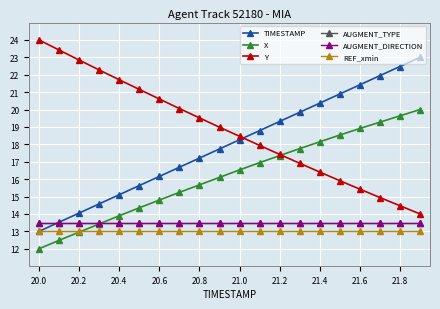

Where is REF_xmin nearest to the value 13?

20.0